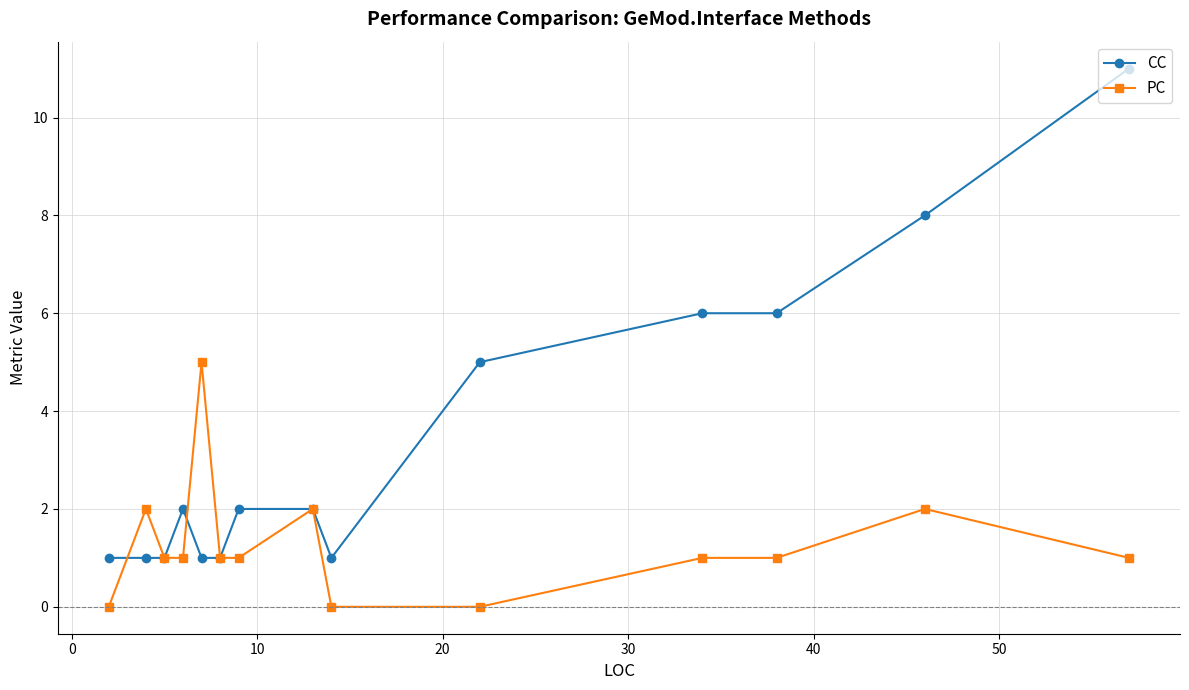

How many lines are shown in the chart?

2